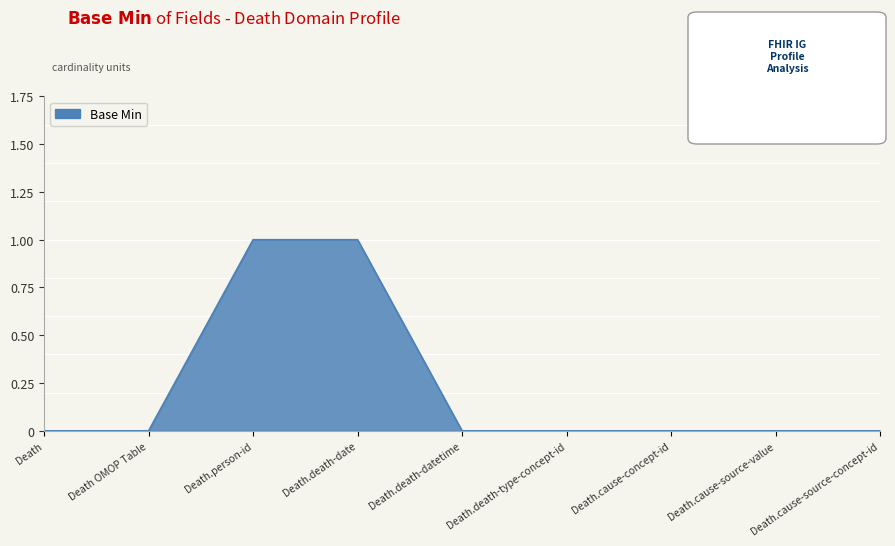

Reading left to right, what are all the values shown in this chart?

Death=0	Death OMOP Table=0	Death.person-id=1	Death.death-date=1	Death.death-datetime=0	Death.death-type-concept-id=0	Death.cause-concept-id=0	Death.cause-source-value=0	Death.cause-source-concept-id=0